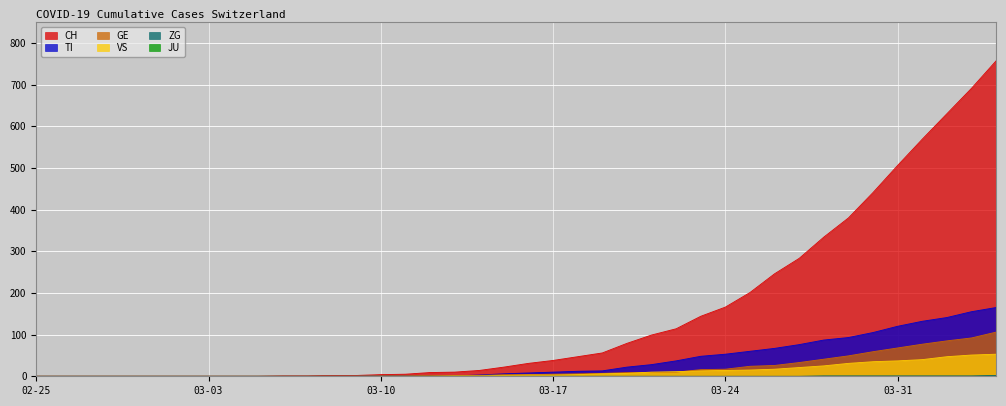

True or false: ZG and CH cross at least once.

False